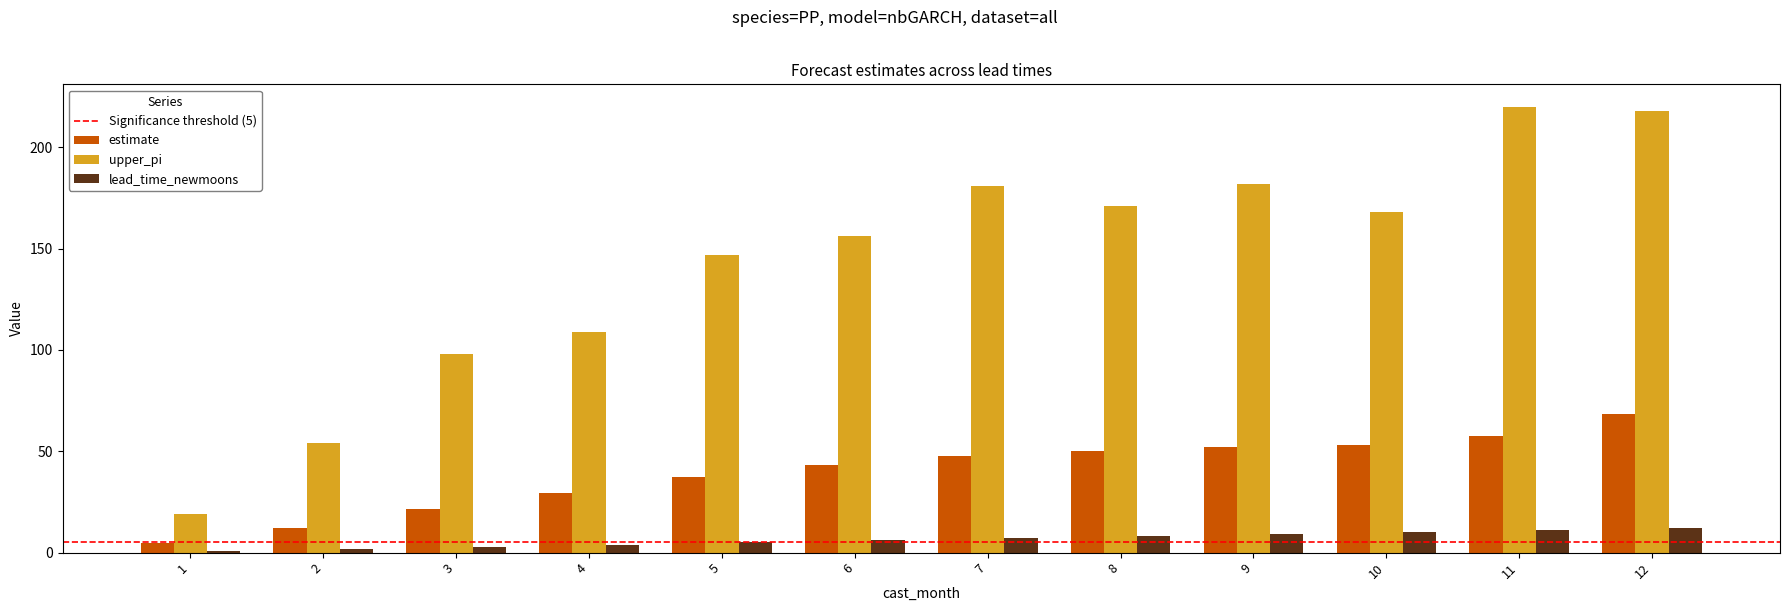

Is it true that estimate equals 60.8 at 5?

False